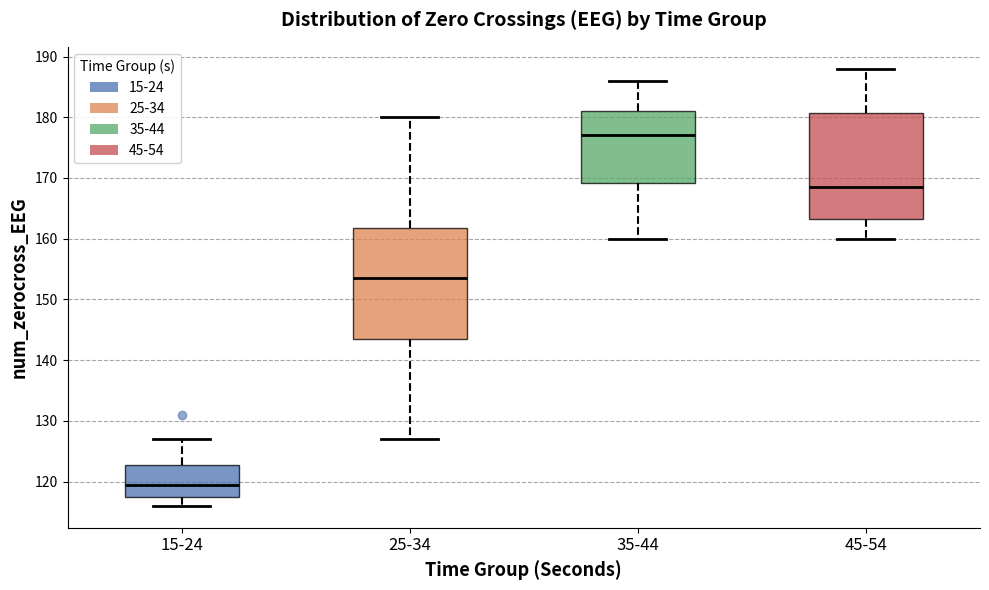

Reading left to right, read every box against the y-axis: the position of its median line, the range the box covers, and the ends of its whiskers. The values are not printed on the chart, so give them approximately, as read against the axis.

15-24: median 120, box 118 to 123, whiskers 116 to 127
25-34: median 154, box 144 to 162, whiskers 127 to 180
35-44: median 177, box 169 to 181, whiskers 160 to 186
45-54: median 169, box 163 to 181, whiskers 160 to 188